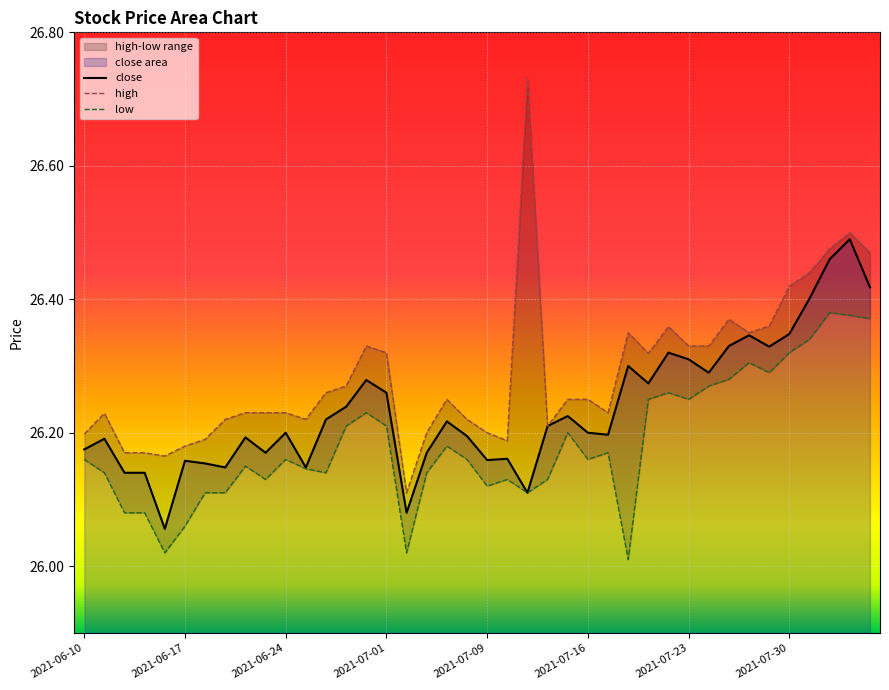

Rank the series by their maximum value, from highest to lowest.

high, close, low